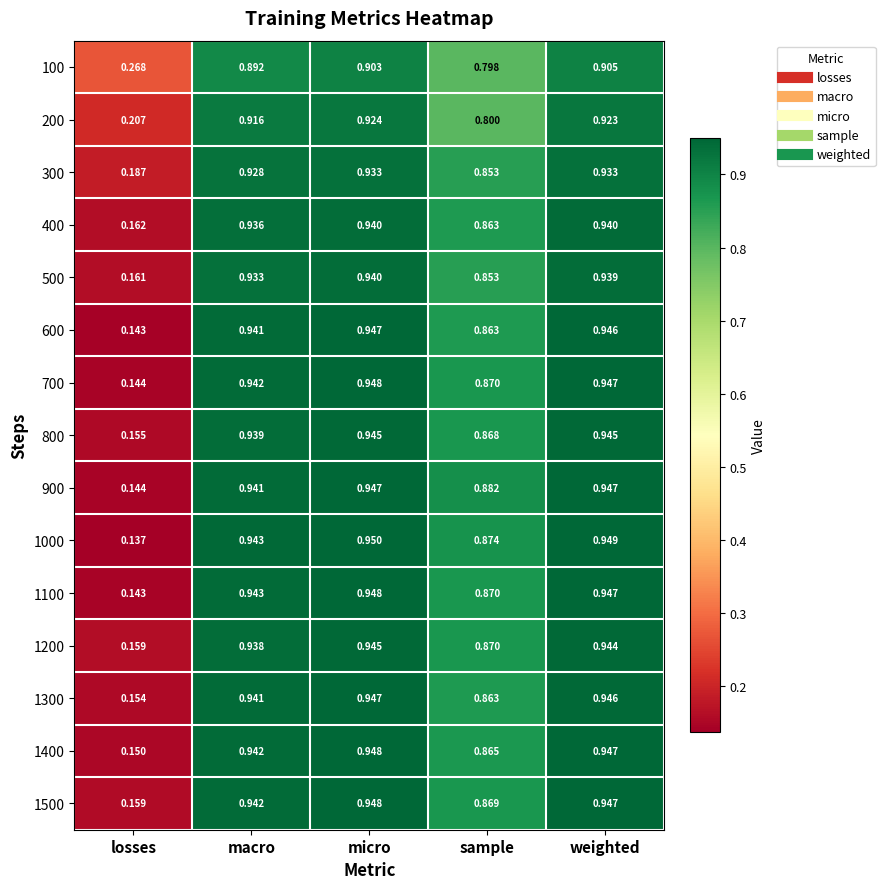

At which label is 700 closest to 0?

losses